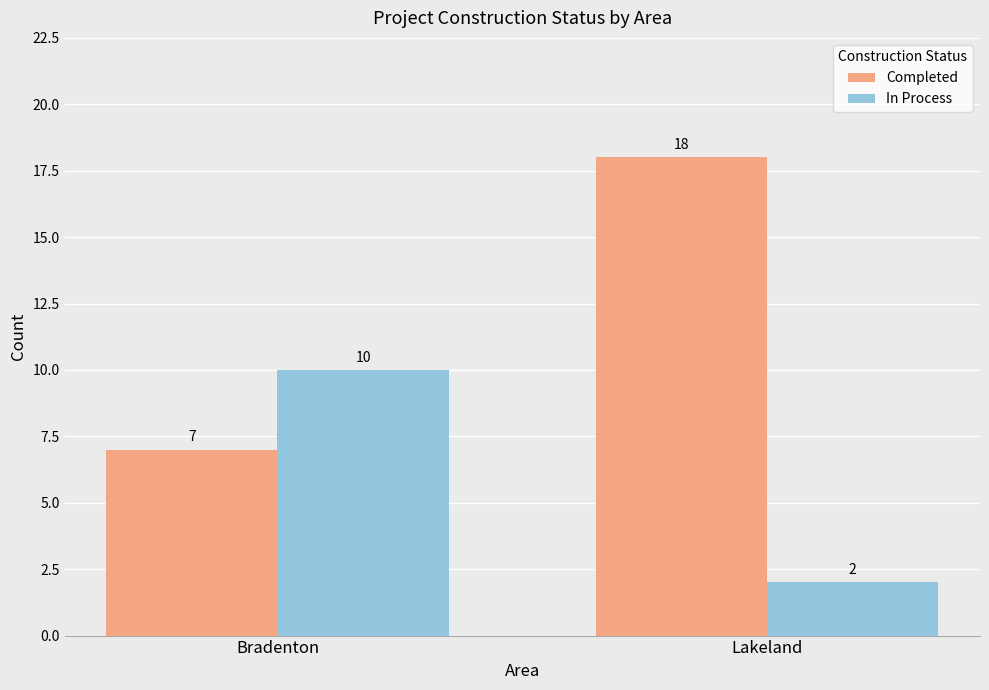

What is the greatest value displayed?

18